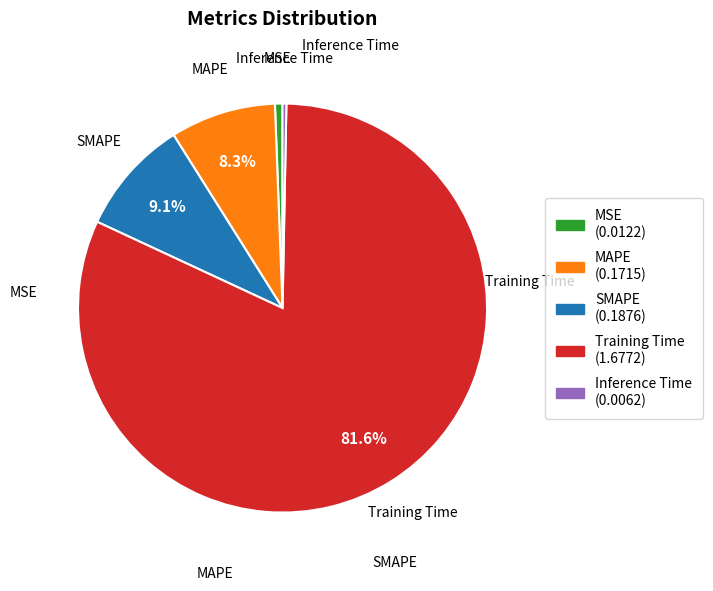

Which slice is the largest?

Training Time